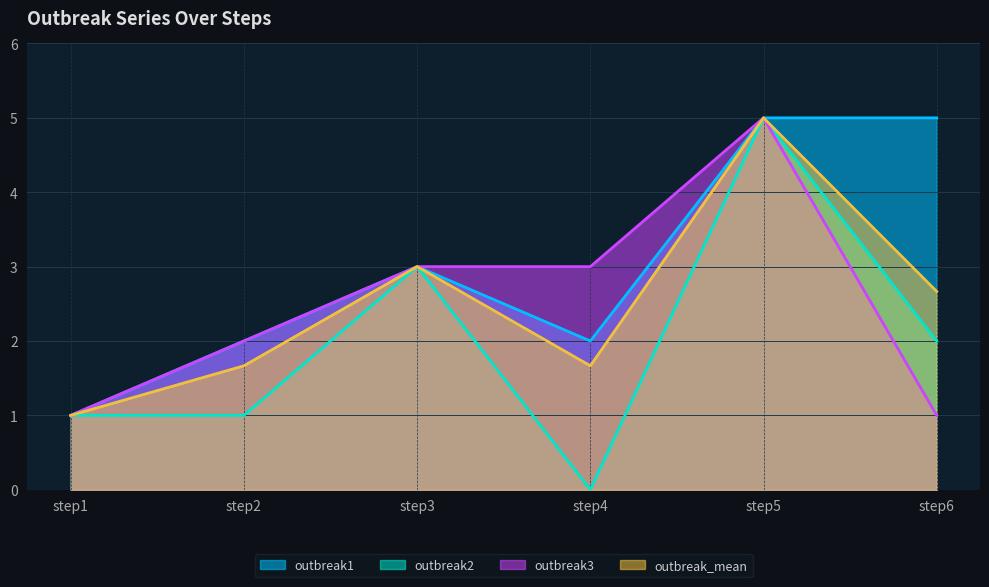

What are all the series names shown in the legend?

outbreak1, outbreak2, outbreak3, outbreak_mean